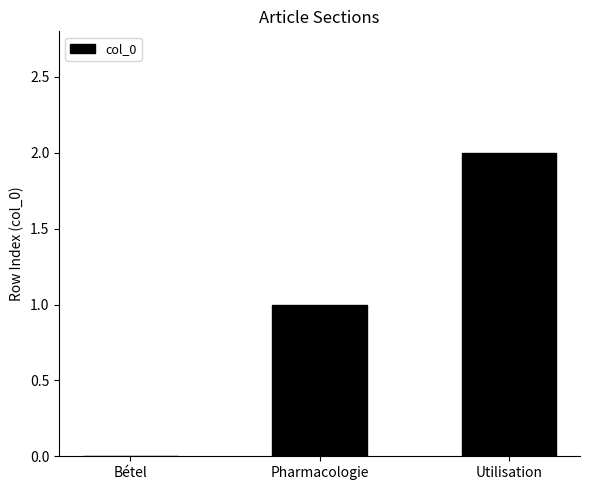

Which label corresponds to the largest value in the chart?

Utilisation